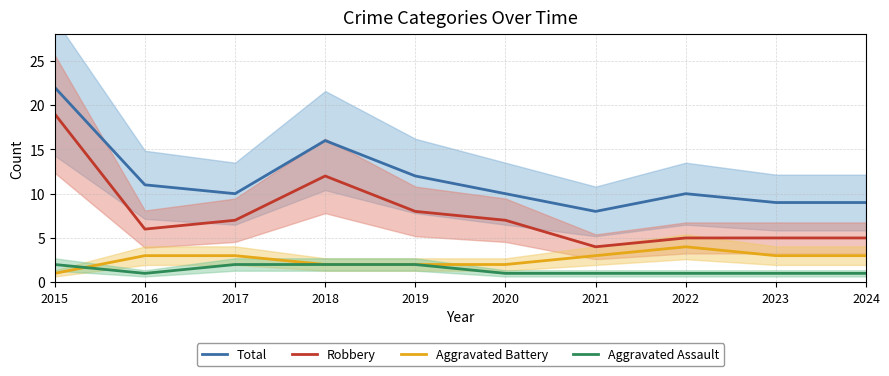

Count the Aggravated Battery values in the range 2 to 3.

8